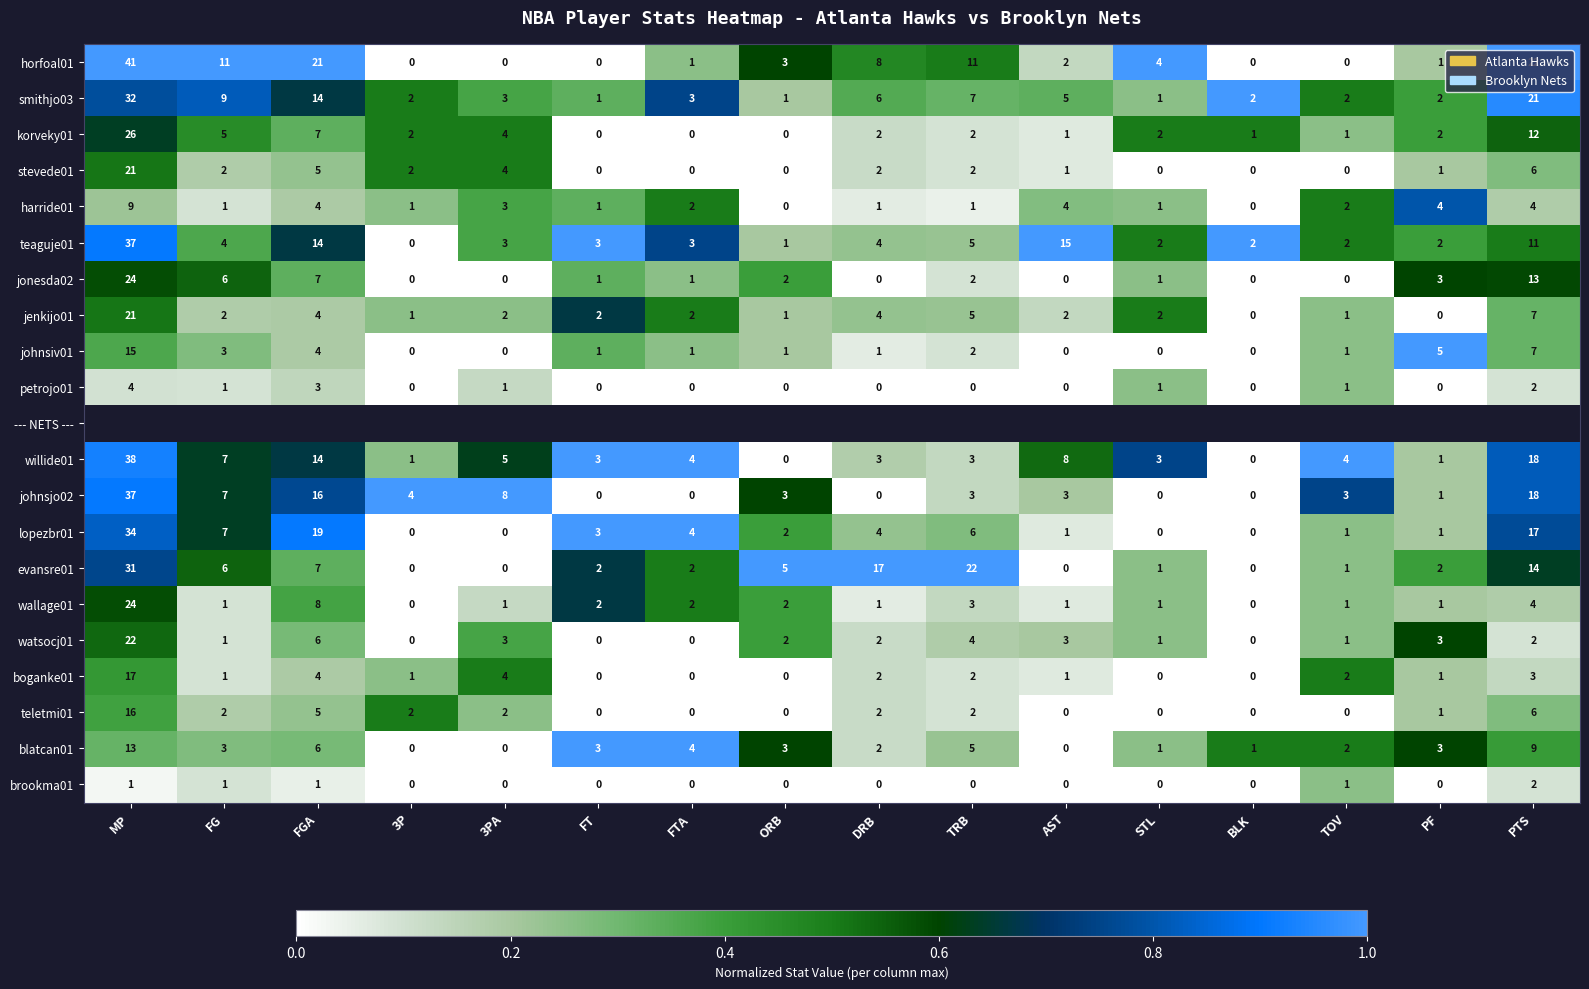

Where is horfoal01 nearest to the value 20?

FGA